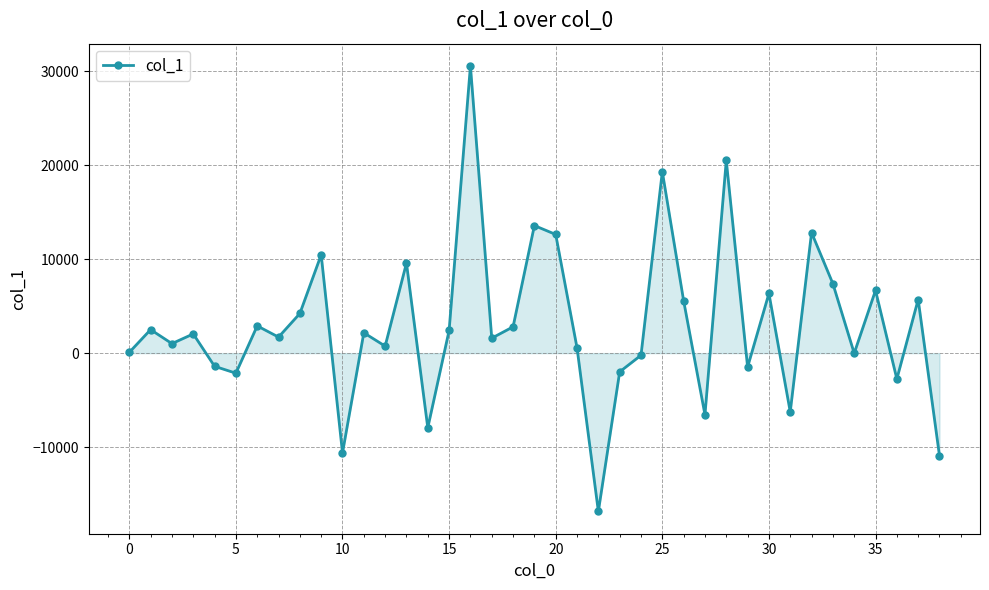

What is the difference between the maximum and minimum values?

47428.9